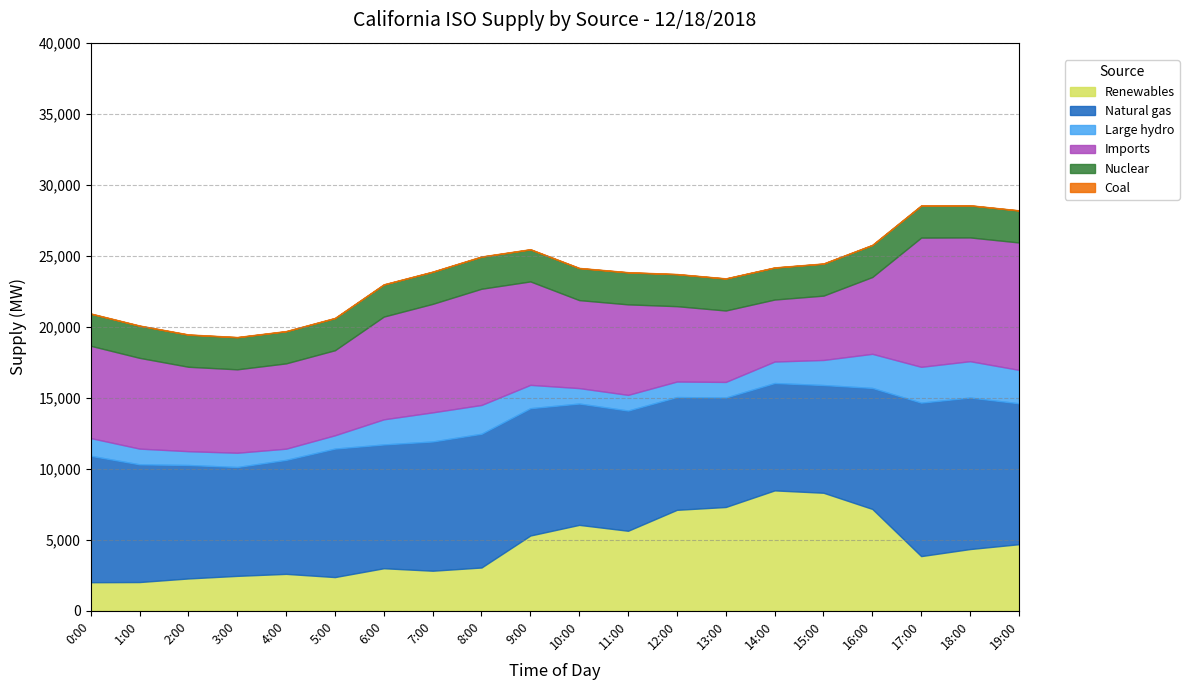

What is the value of the Nuclear point at the 1st from the left?

2256